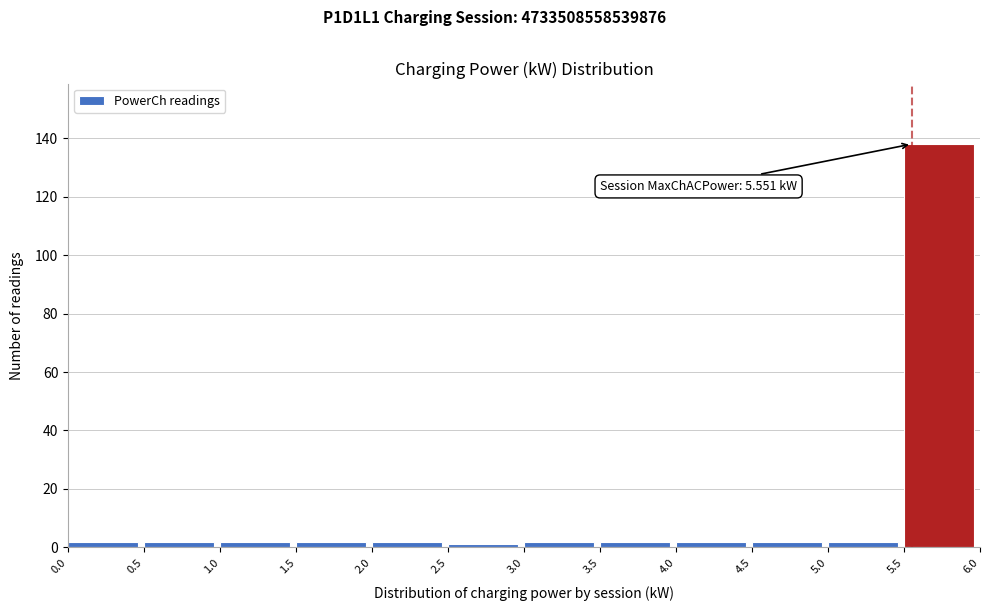

Which range on the x-axis has the tallest bar?

5.5 to 6.0